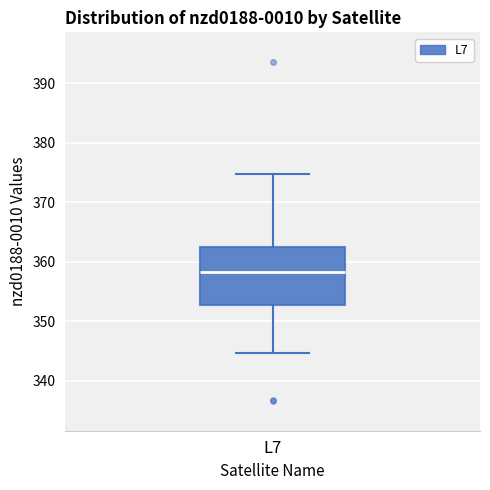

Where does the lower whisker of the box for L7 end on the y-axis? The values are not printed on the chart, so give them approximately, as read against the axis.

345